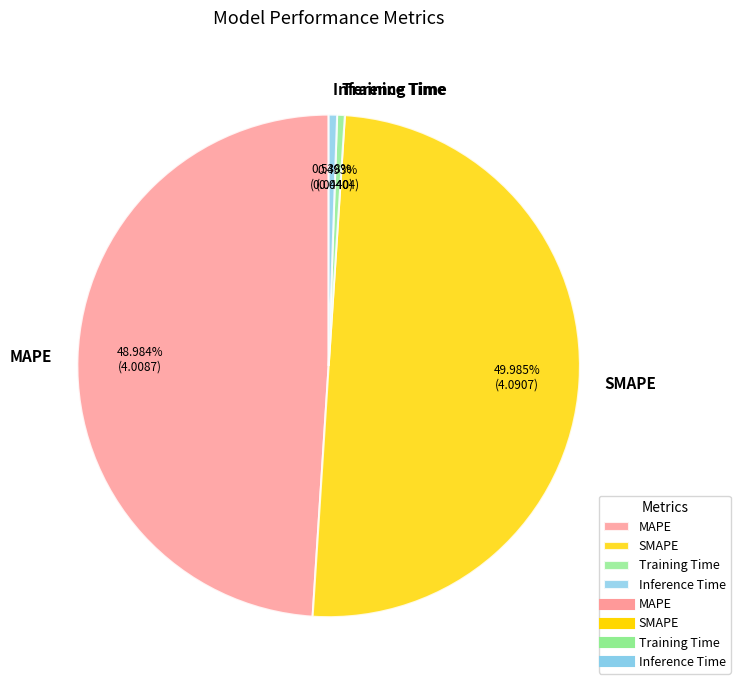

To the nearest percent, what percentage of the pie is MAPE?

49%